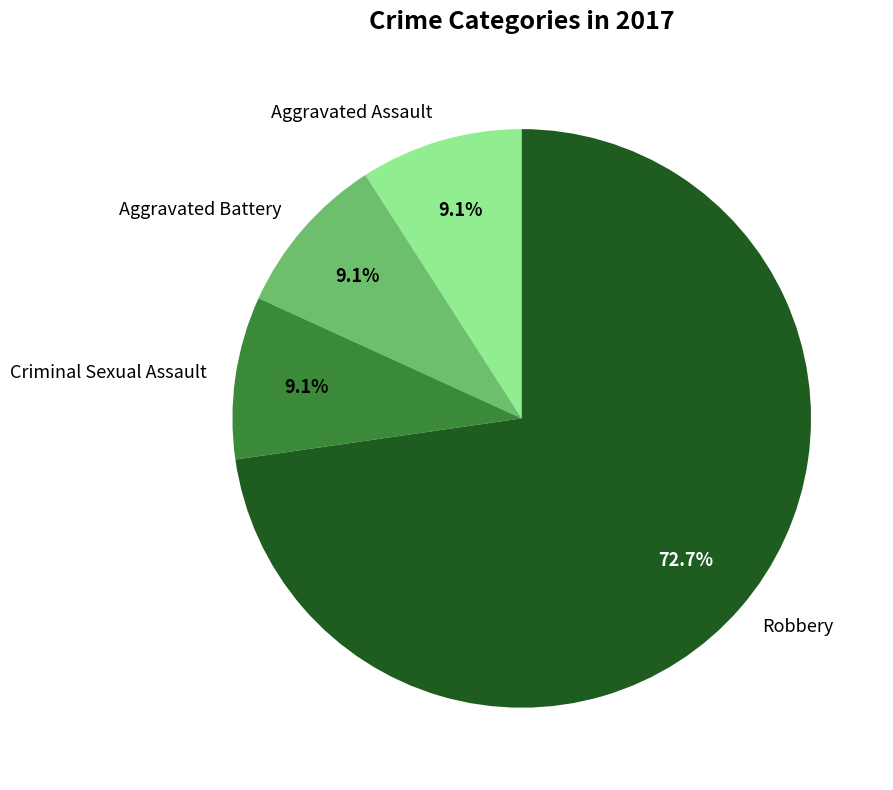

Which slice is the largest?

Robbery